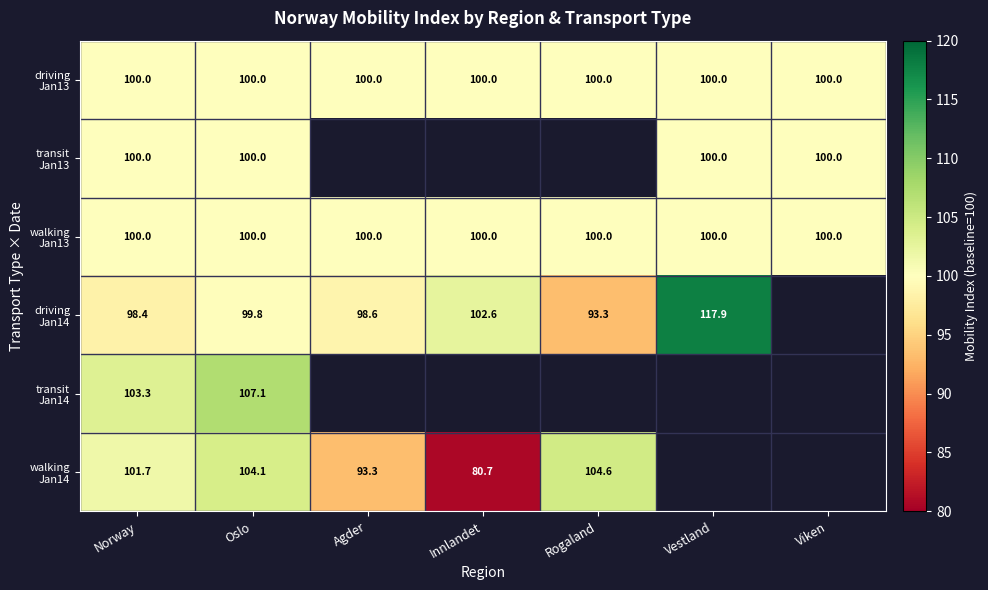

What is the spread (max minus min) of values at Oslo?

7.3